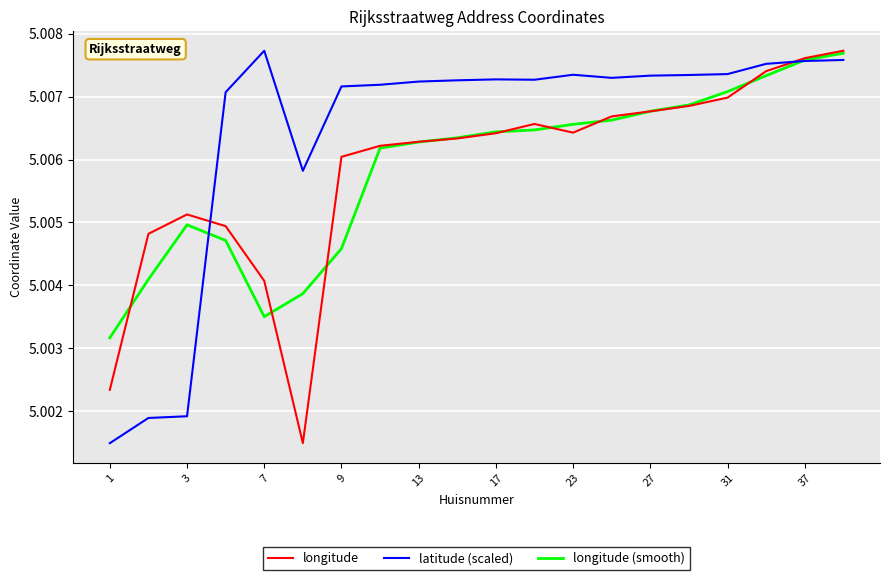

Which series has the largest total across all categories?

latitude (scaled)